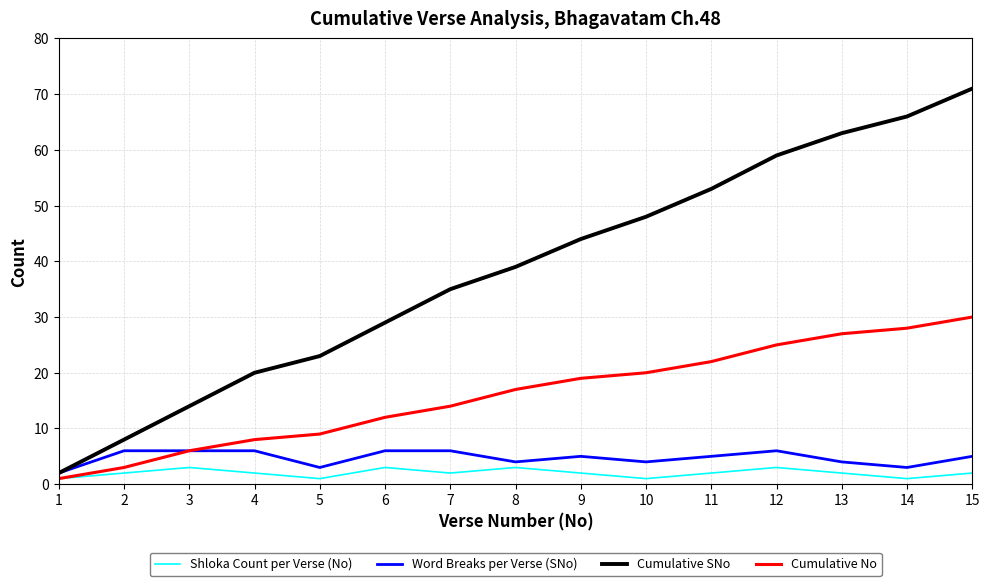

What are all the series names shown in the legend?

Shloka Count per Verse (No), Word Breaks per Verse (SNo), Cumulative SNo, Cumulative No